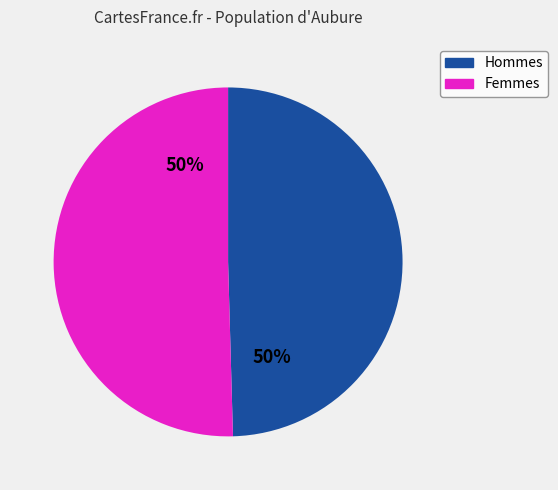

To the nearest percent, what is the average slice percentage?

50%